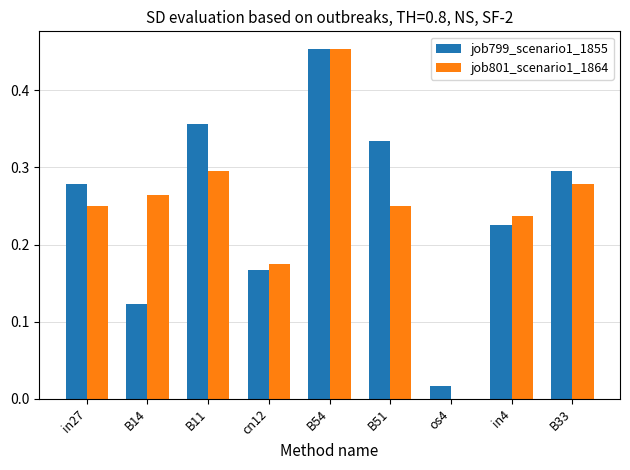

Which series has the largest total across all categories?

job799_scenario1_1855